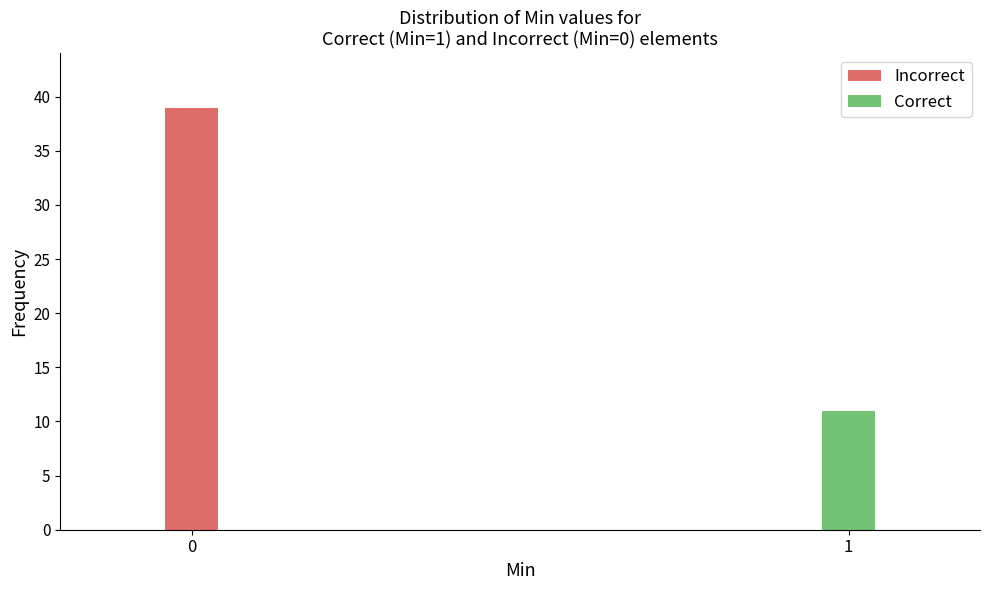

Reading right to left, what are the values for Incorrect?

1=0	0=39